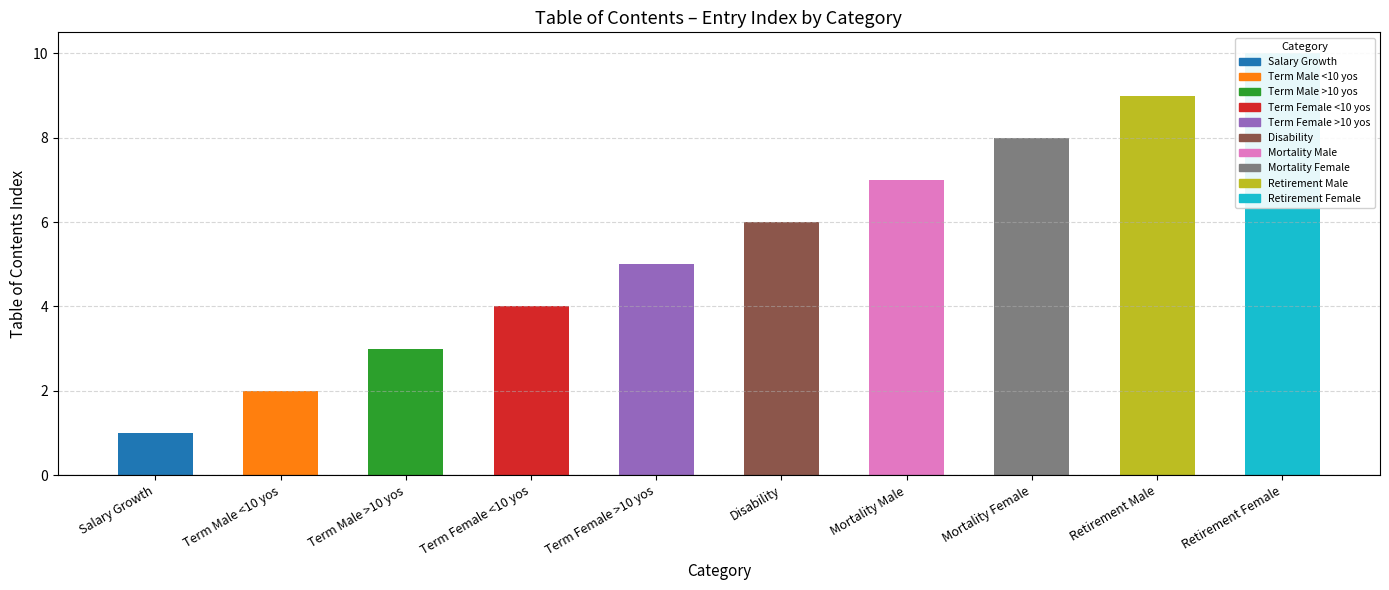

How many bars are there in total?

10